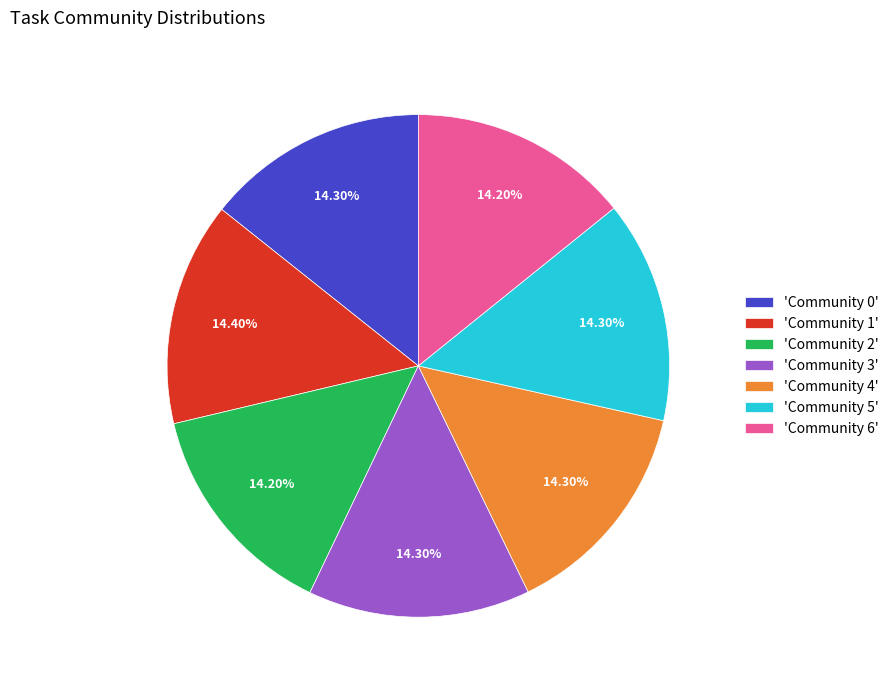

Is the sum of 'Community 5' and 'Community 3' greater than half?

No